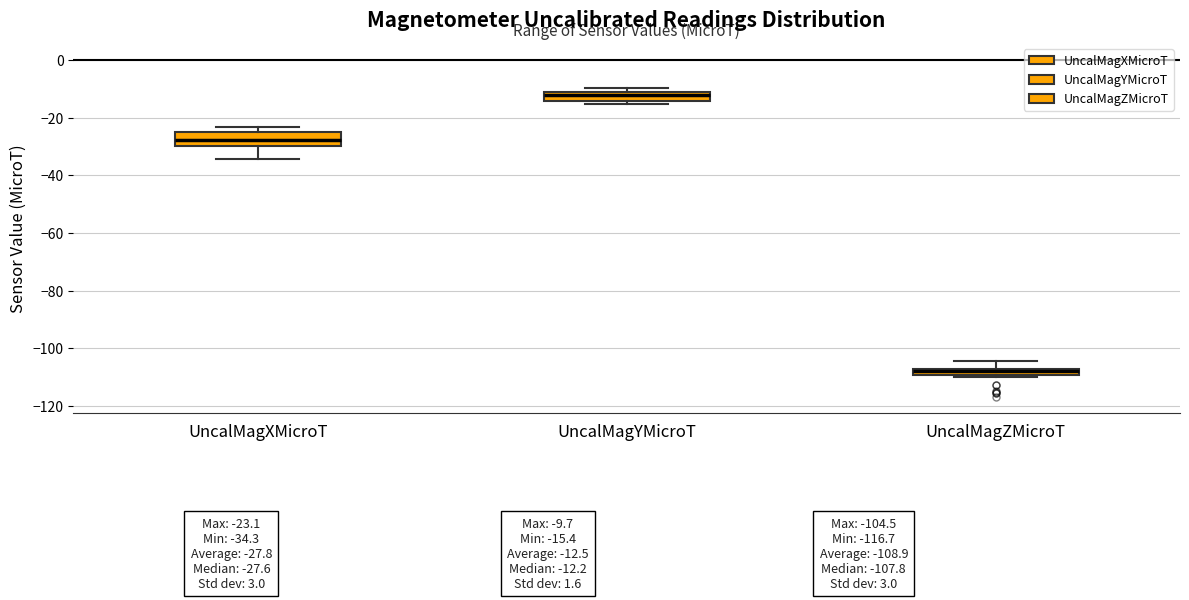

Which box has the highest median line?

UncalMagYMicroT